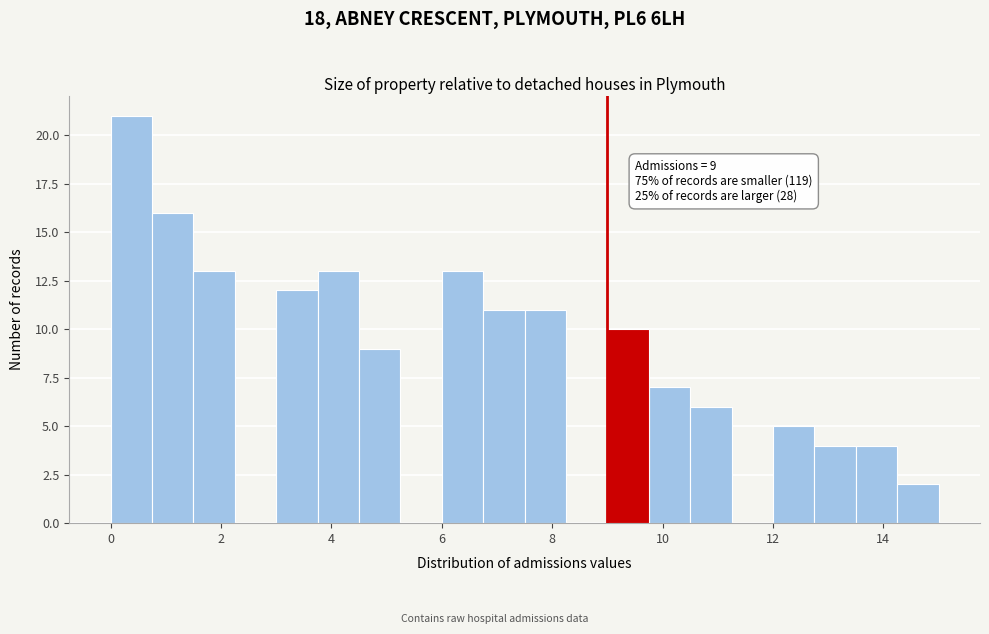

Around what value on the x-axis is the tallest bar? Give the approximate position of its centre, as read against the axis.

0.4